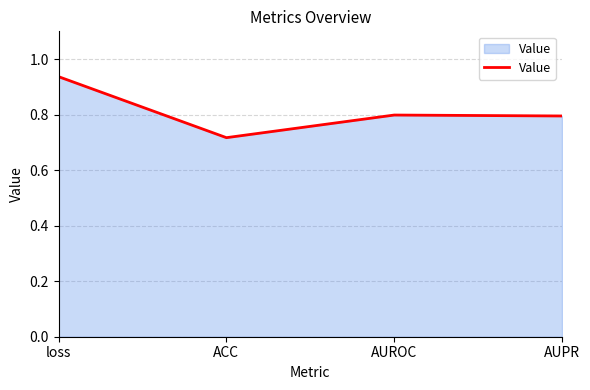

What is the change in value from ACC to AUROC?

+0.1